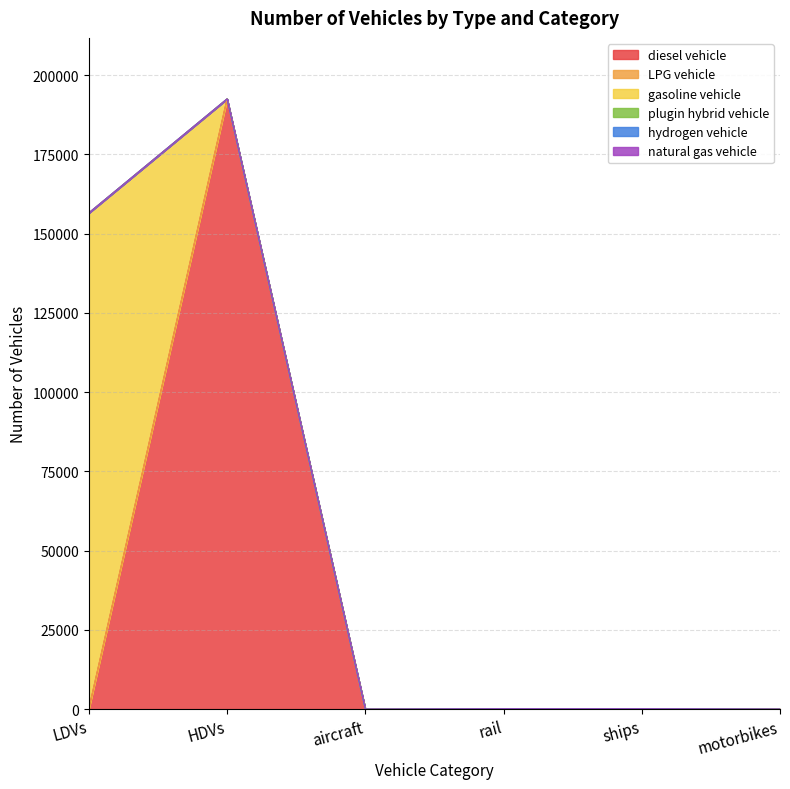

At which category does the chart reach its minimum across all series?

LDVs